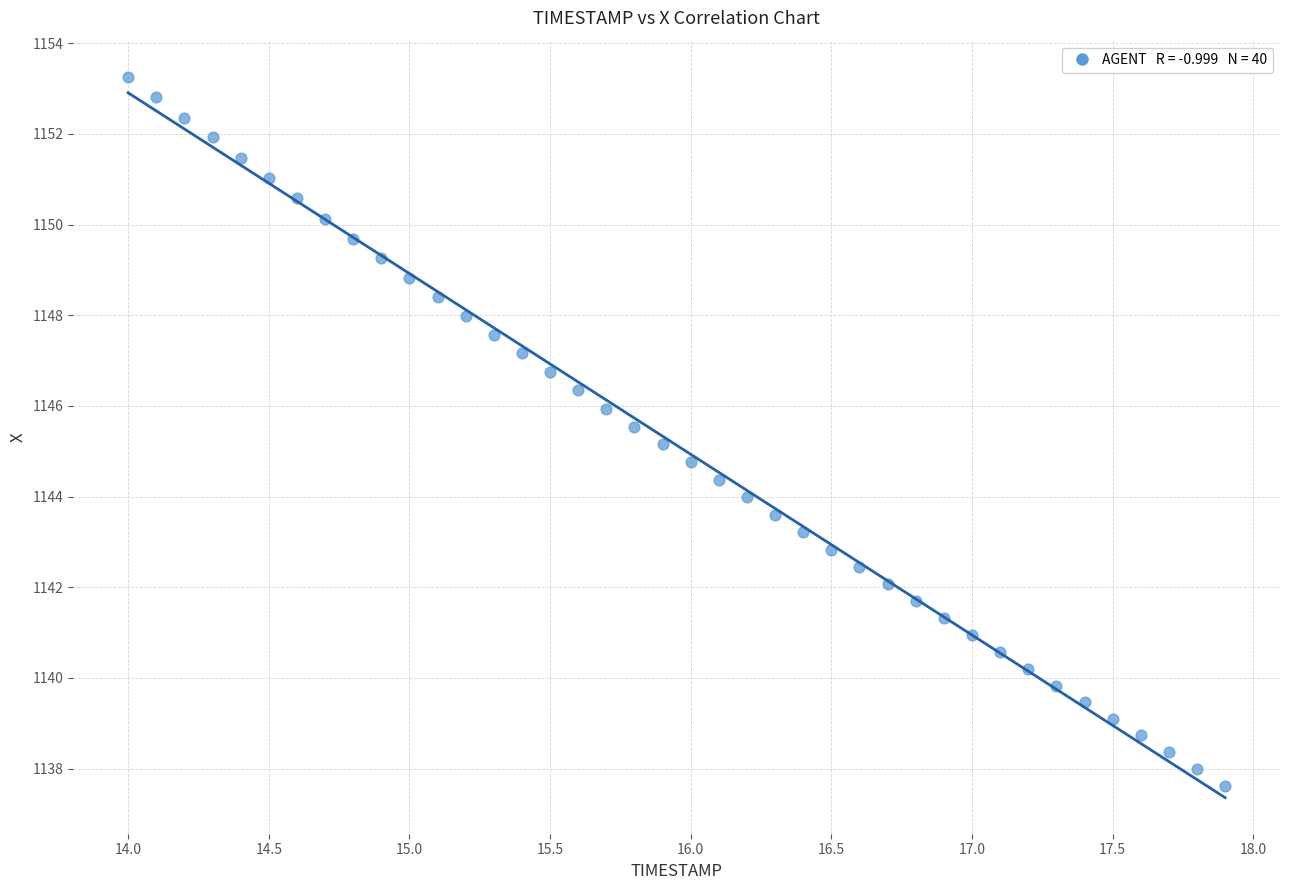

What is the range of X values (max minus min)?

3.9